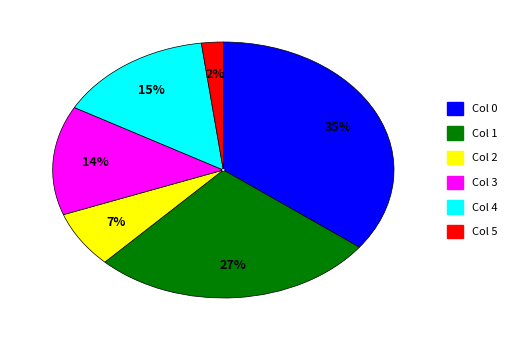

To the nearest percent, what is the difference between the largest and smallest slice percentages?

33%